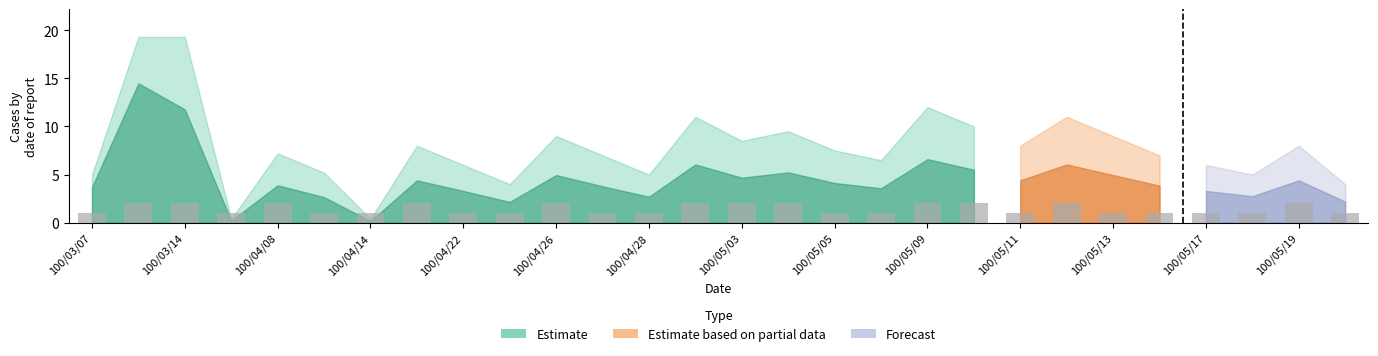

What is the greatest value displayed?

2